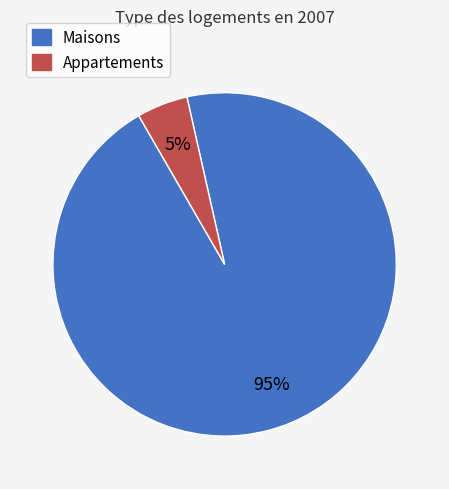

To the nearest percent, what is the difference between the largest and smallest slice percentages?

90%